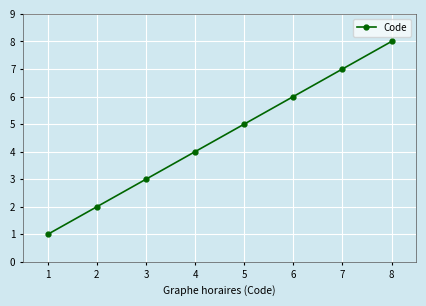

What is the change in value from 4 to 6?

+2